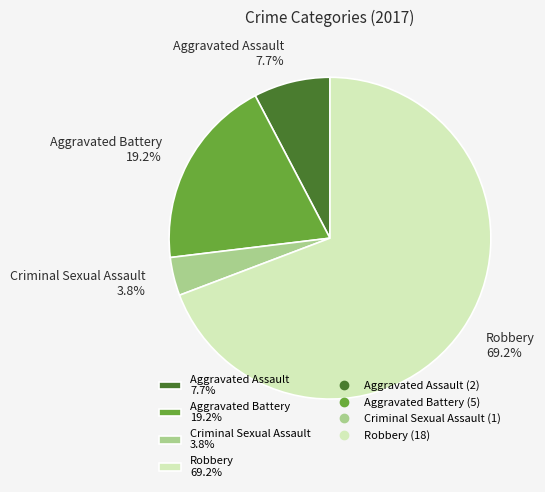

Count the number of slices in the pie.

4